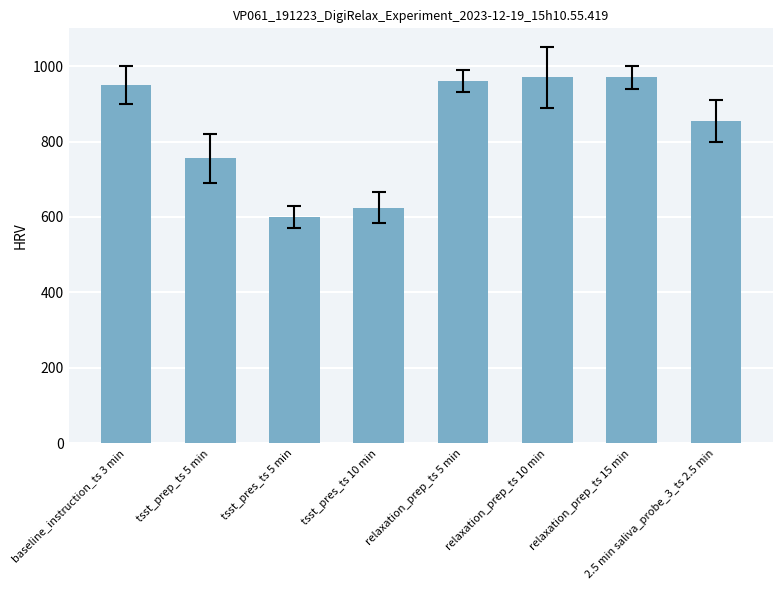

What is the value of the 2nd bar from the left?

755